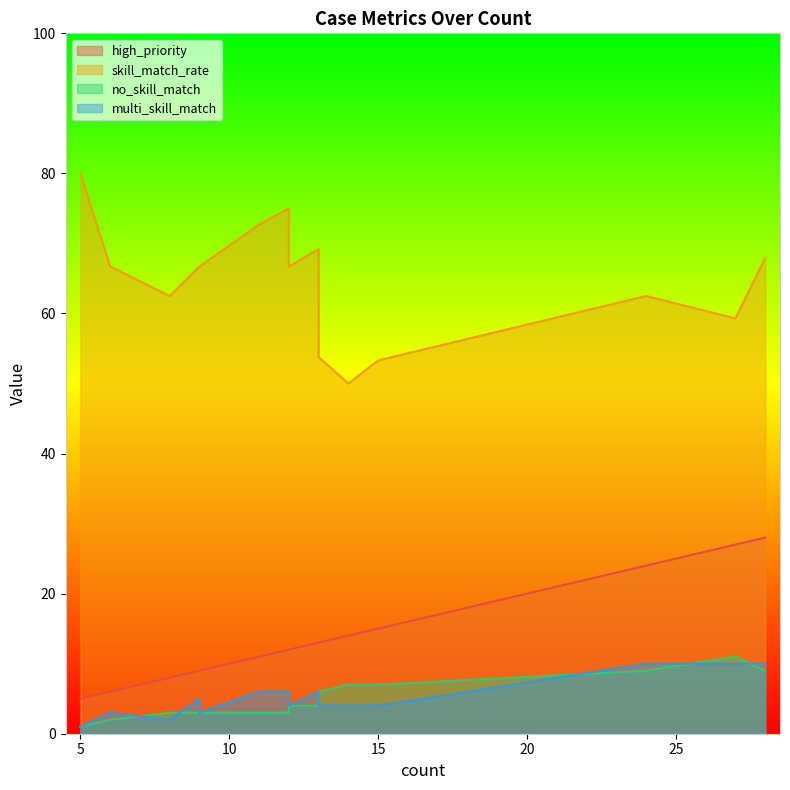

What are all the series names shown in the legend?

high_priority, skill_match_rate, no_skill_match, multi_skill_match